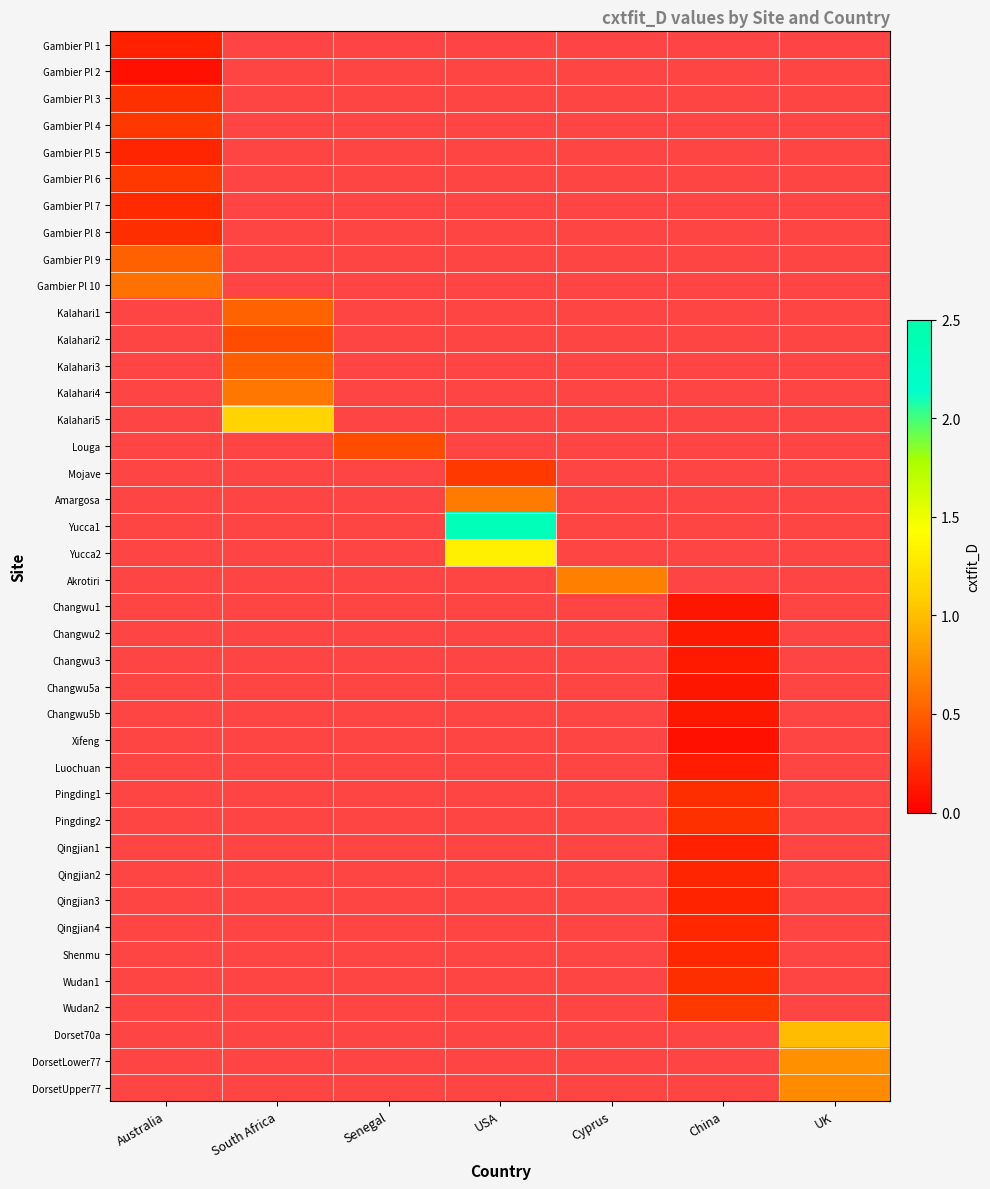

How many data points does each series have?

7